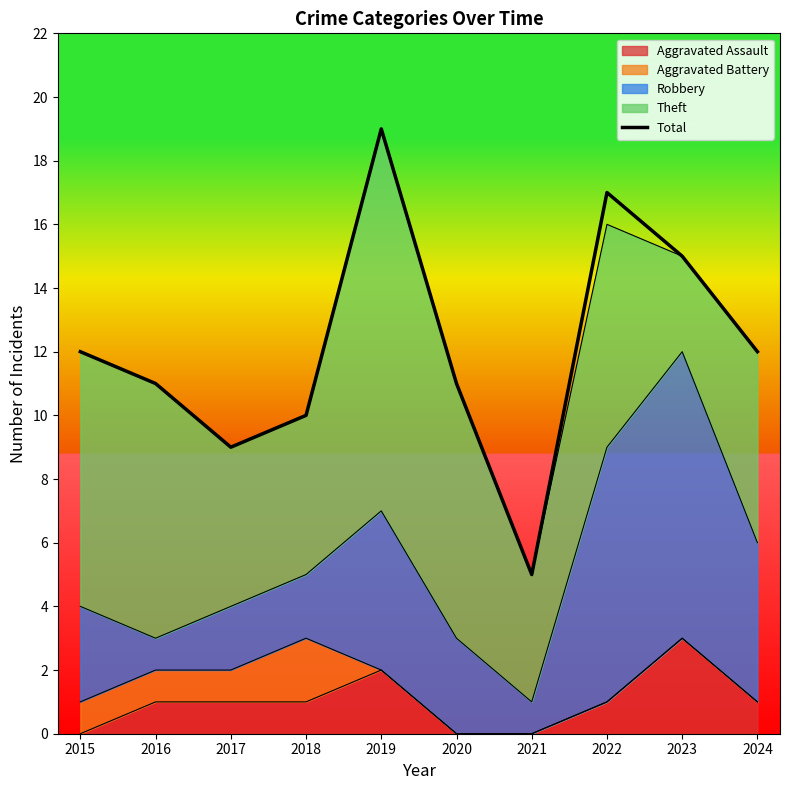

Between 2018 and 2024, which is larger?

2024